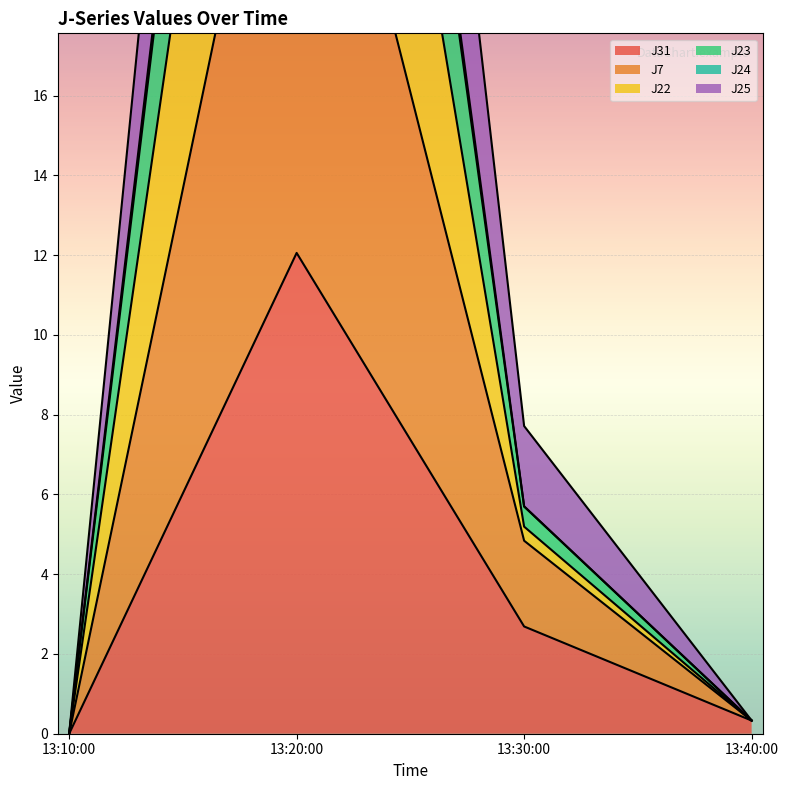

List the series in order of their peak value, lowest first.

J31, J25, J24, J23, J22, J7